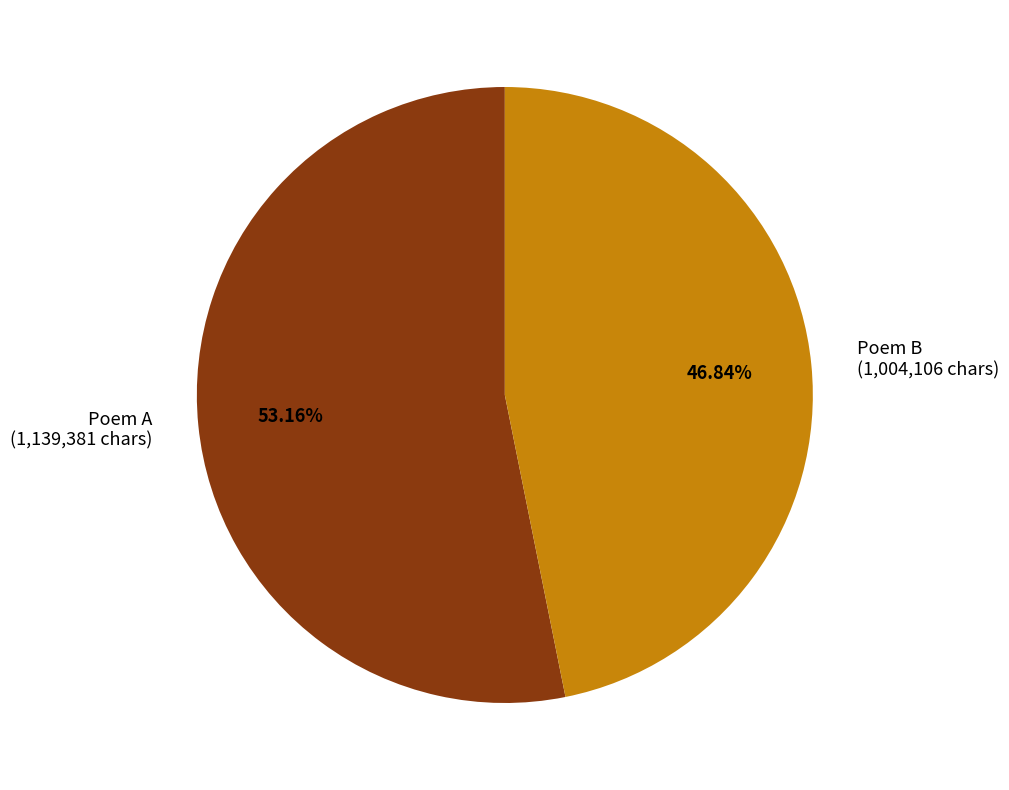

Count the number of slices in the pie.

2